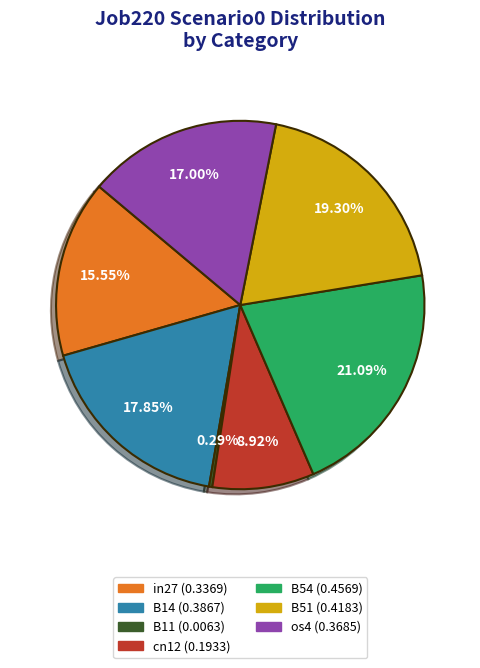

Do cn12 and os4 together represent more than half of the pie?

No